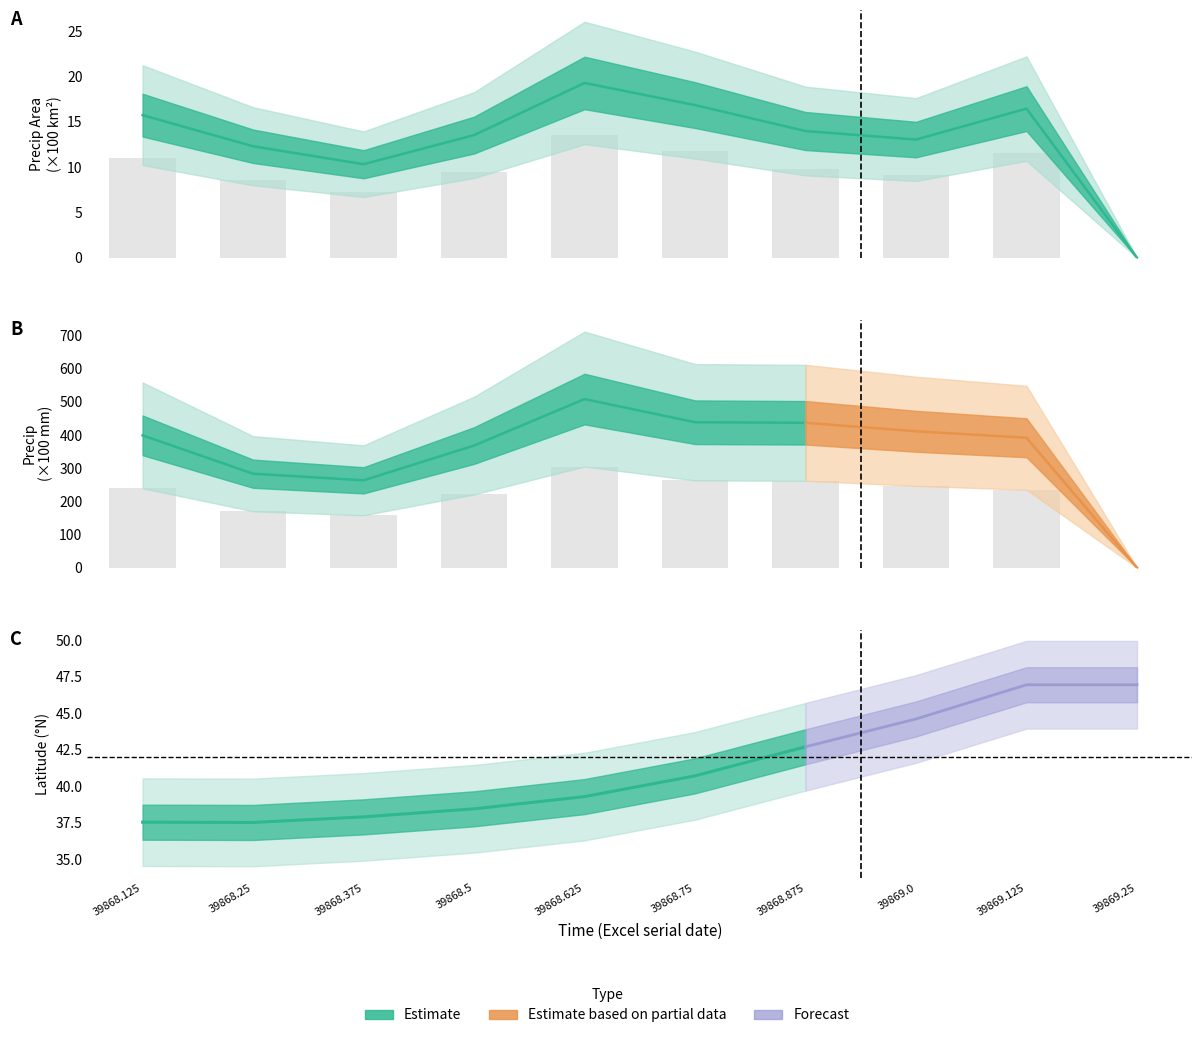

Reading right to left, extract all data points from this chart.

precip: 0.0	235.1	246.8	262.2	263.2	305.1	221.0	158.1	170.0	239.5
precipArea: 0.0	16.4	13.0	14.0	16.8	19.3	13.5	10.3	12.3	15.7